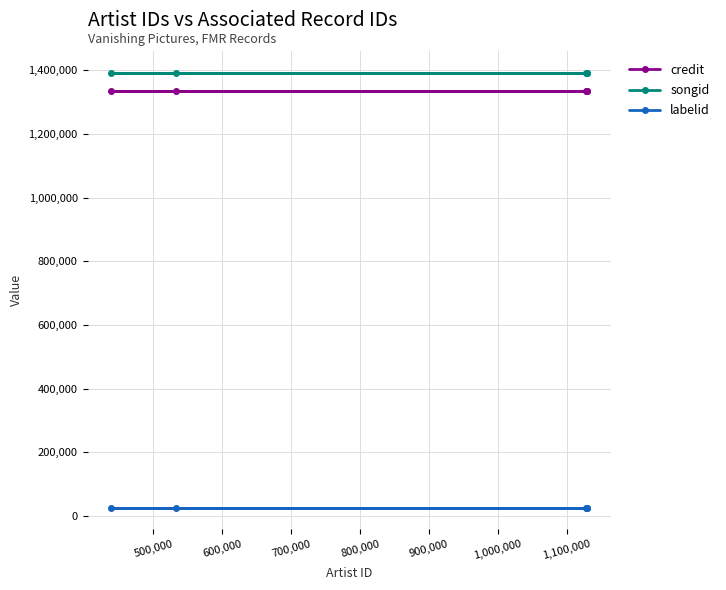

How many lines are shown in the chart?

3